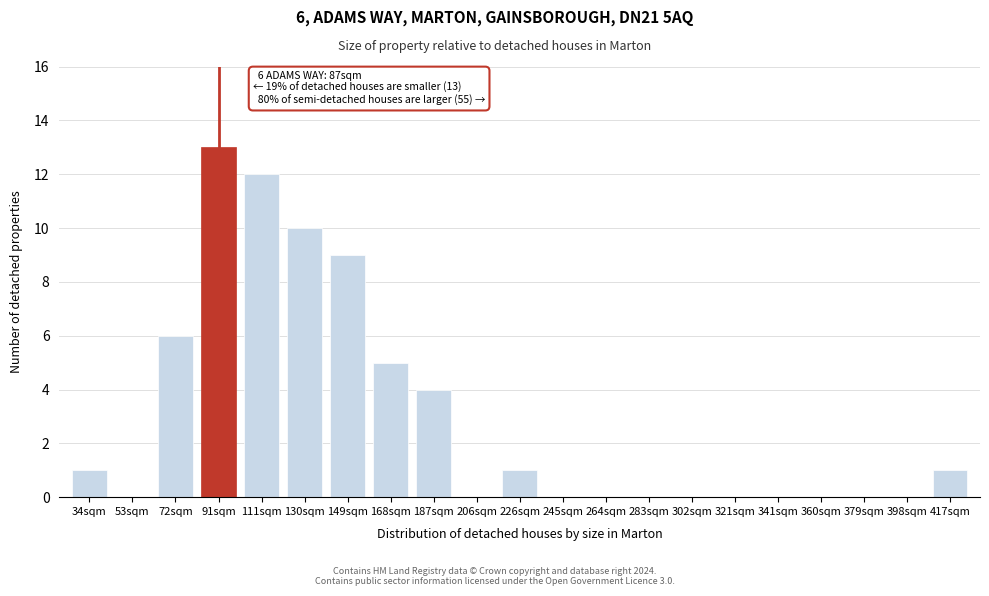

Reading left to right, what are all the values shown in this chart?

34sqm=1	53sqm=0	72sqm=6	91sqm=13	111sqm=12	130sqm=10	149sqm=9	168sqm=5	187sqm=4	206sqm=0	226sqm=1	245sqm=0	264sqm=0	283sqm=0	302sqm=0	321sqm=0	341sqm=0	360sqm=0	379sqm=0	398sqm=0	417sqm=1